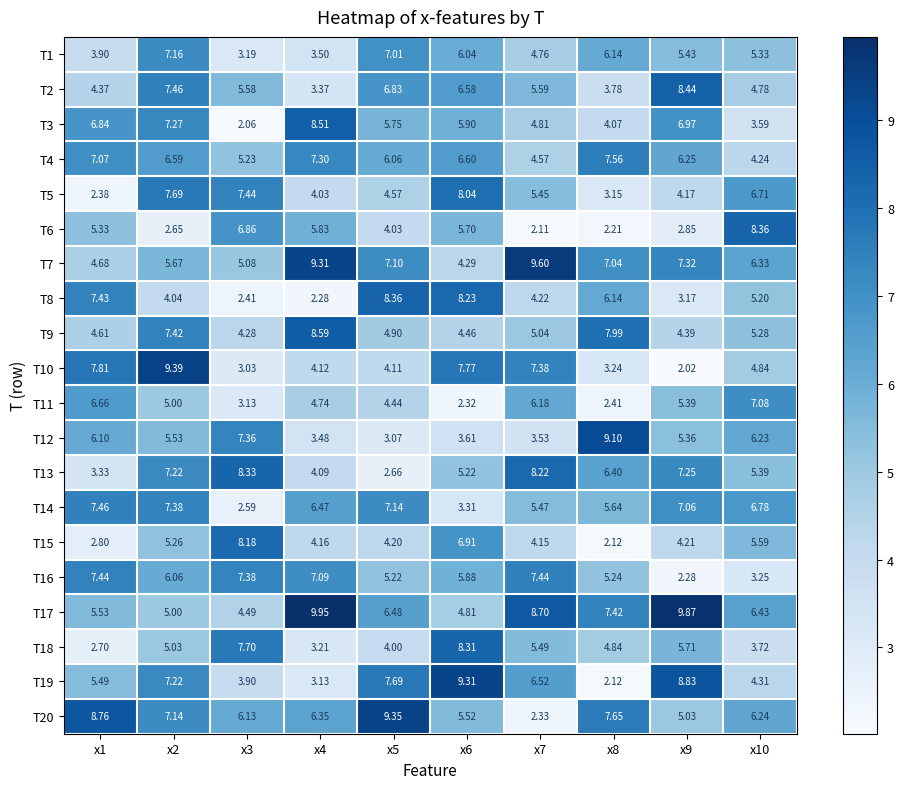

Is the value of T9 at x10 greater than the value of T2 at x1?

Yes